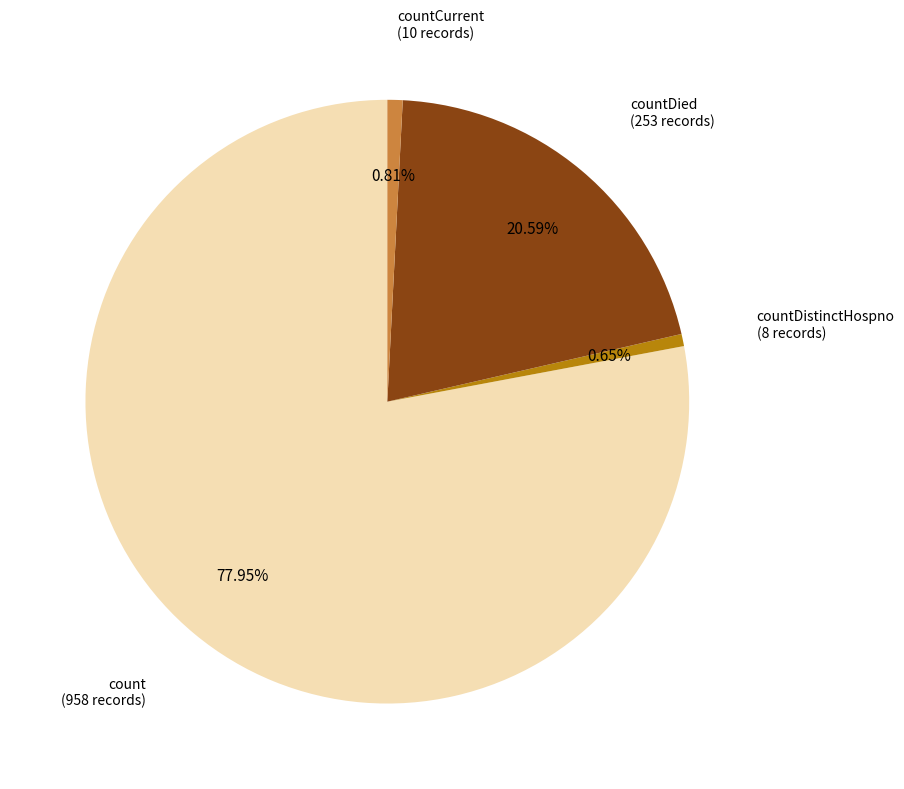

Does any single category account for the majority?

Yes